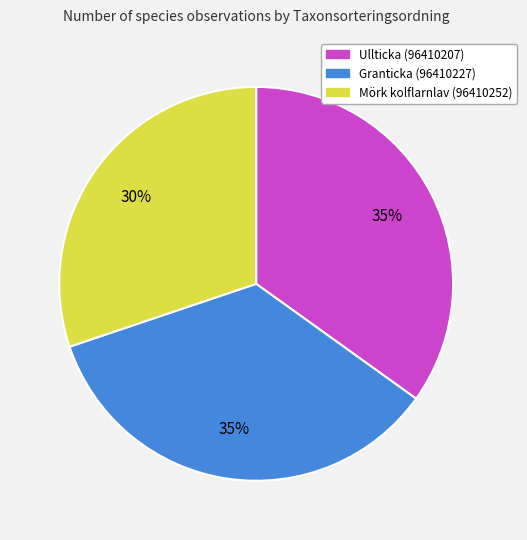

How many slices are in this pie chart?

3